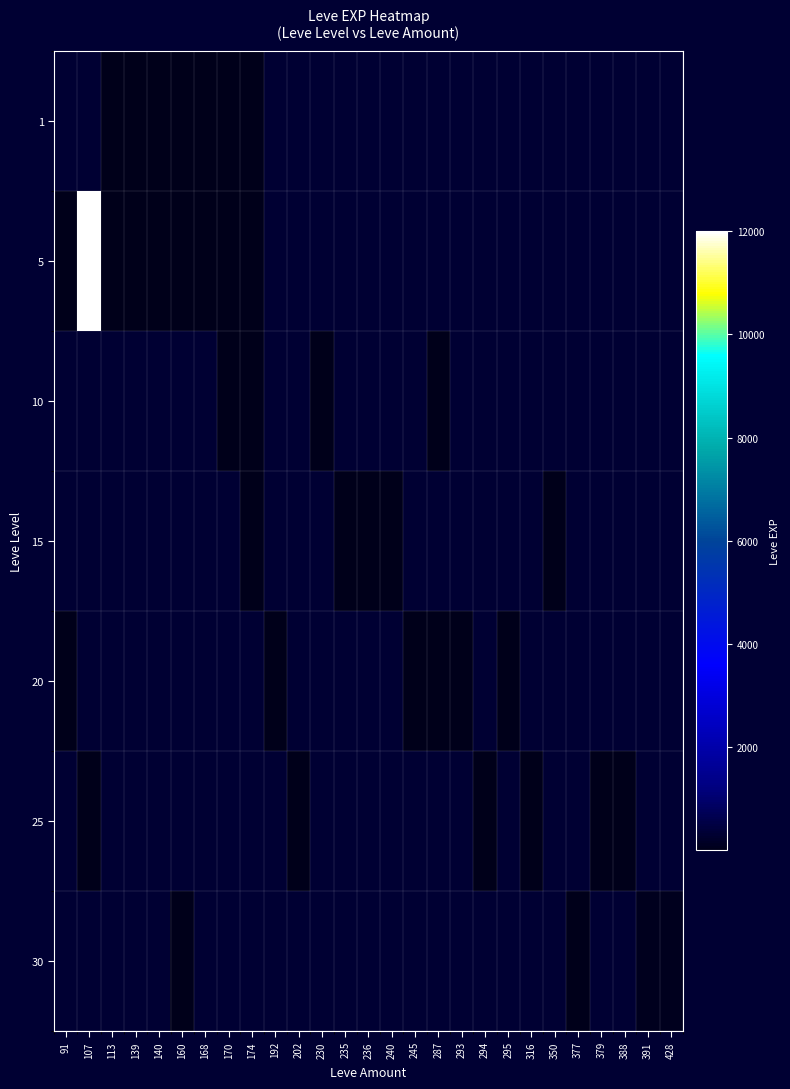

What is the smallest value displayed?

1.0